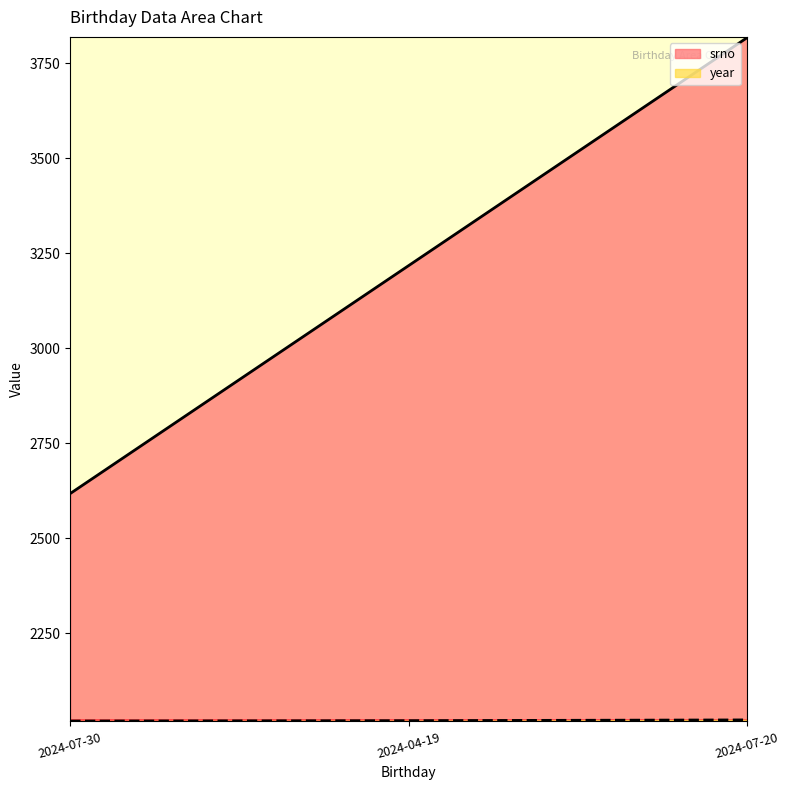

What position from the right is 2024-07-30?

3